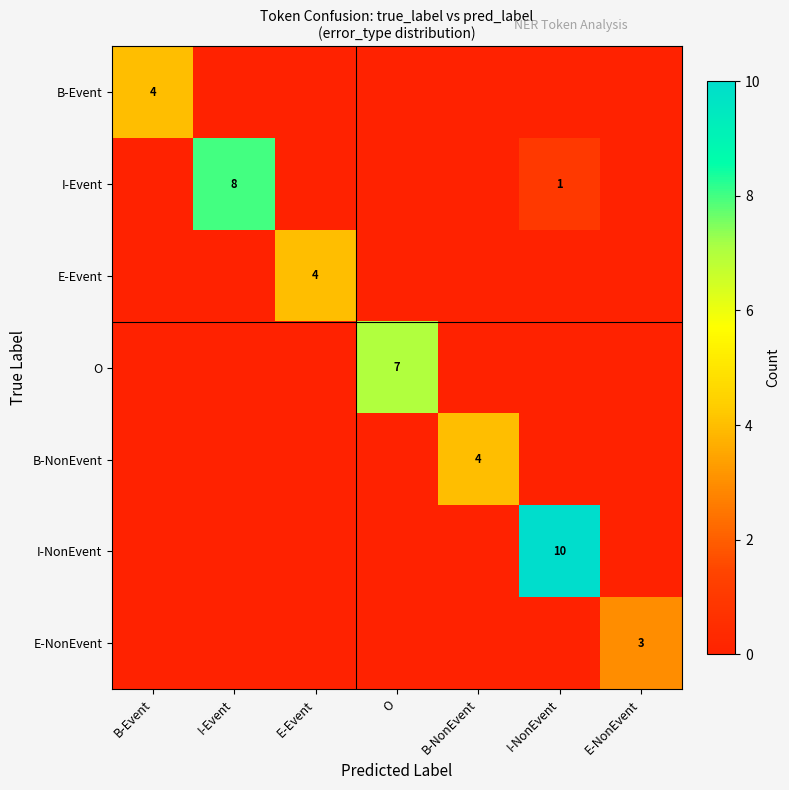

The I-Event series shows 8 at I-Event. True or false?

True